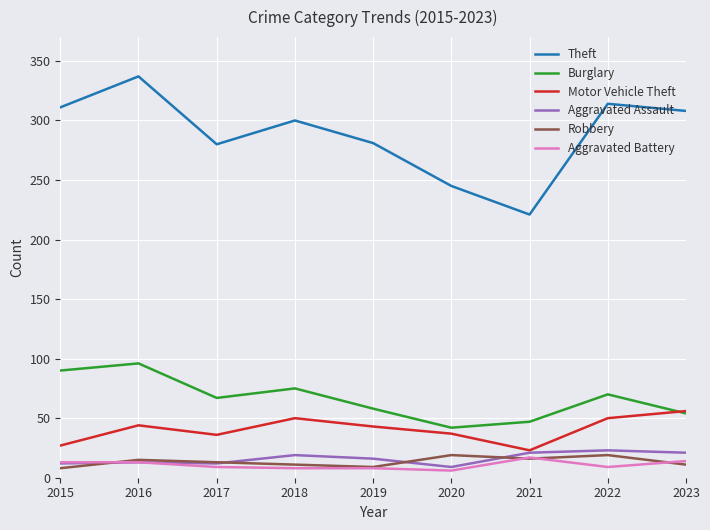

True or false: Theft and Burglary intersect in this chart.

False